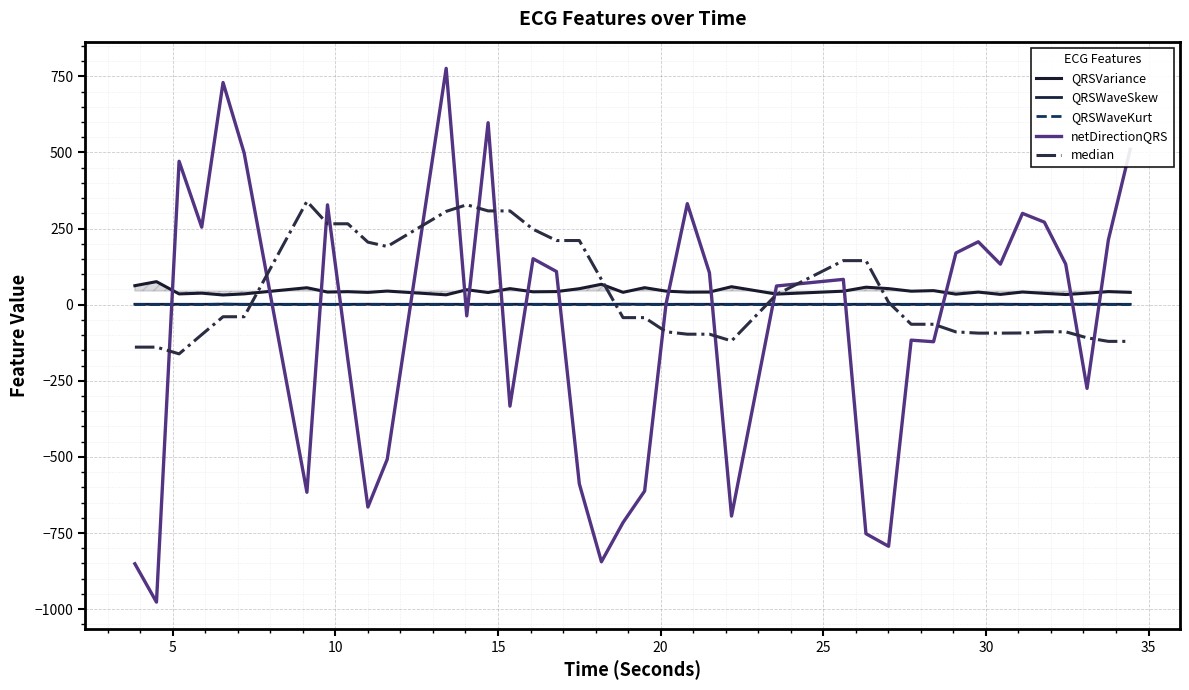

How many distinct data groups are displayed?

5